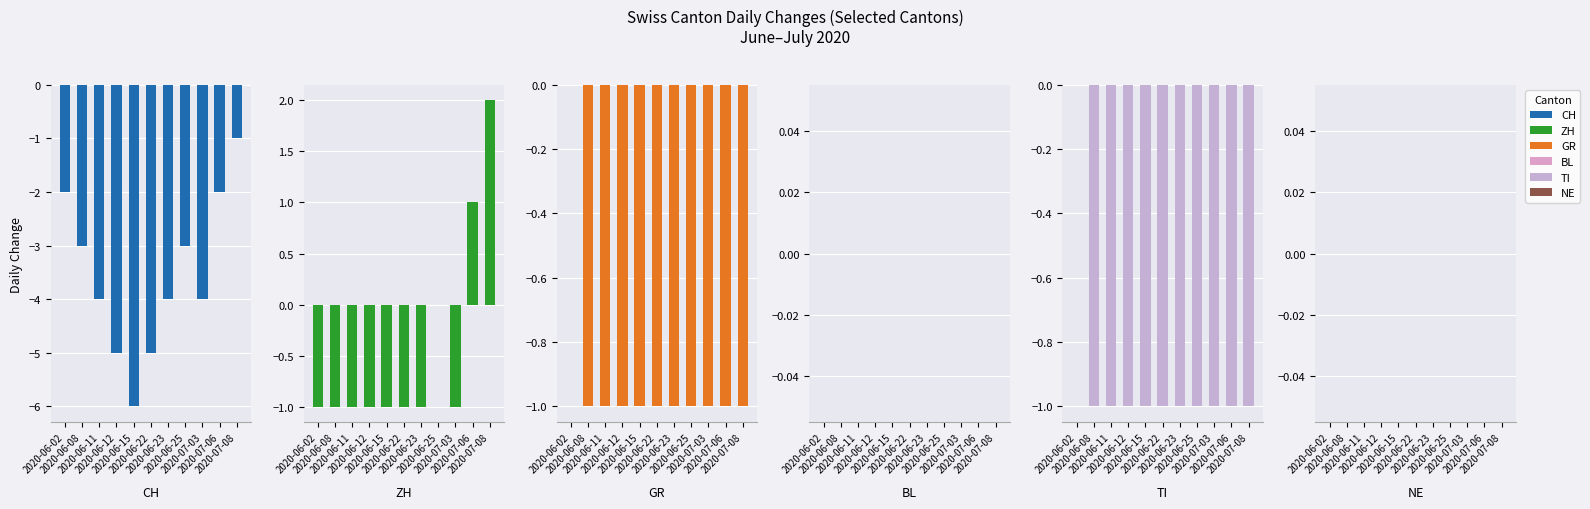

At which category is the sum across all series the highest?

2020-07-08